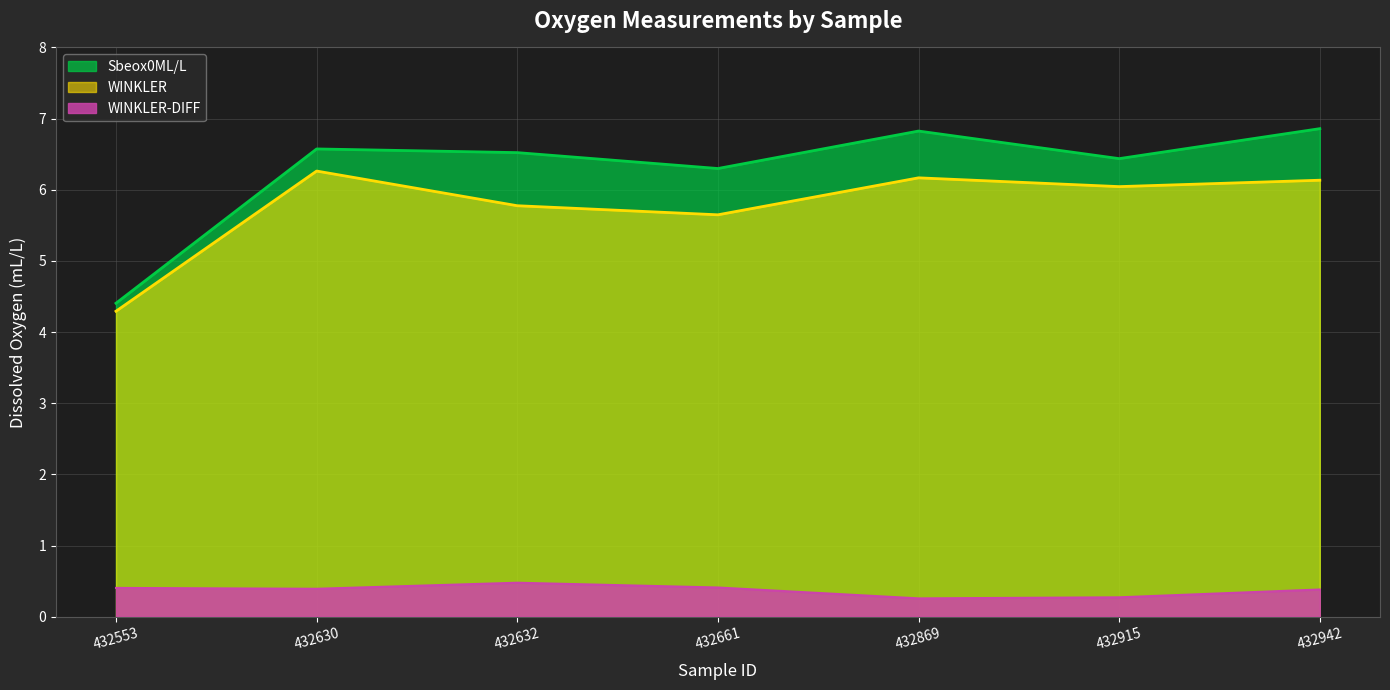

In Sbeox0ML/L, how many points are higher than both neighbors (excluding endpoints)?

2